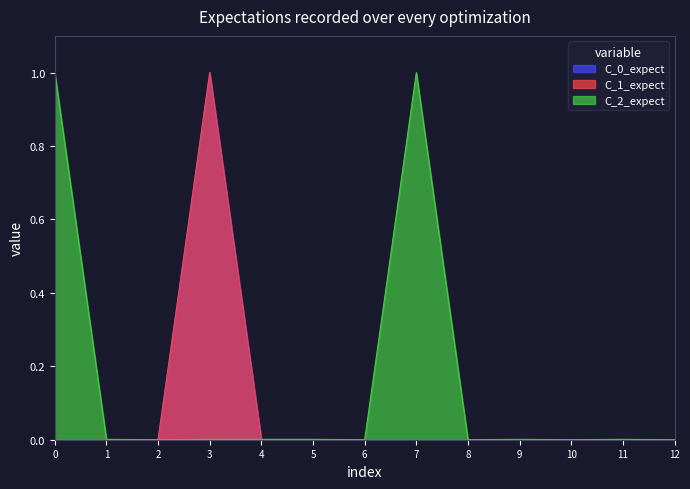

Which series has the largest total across all categories?

Max_numeric